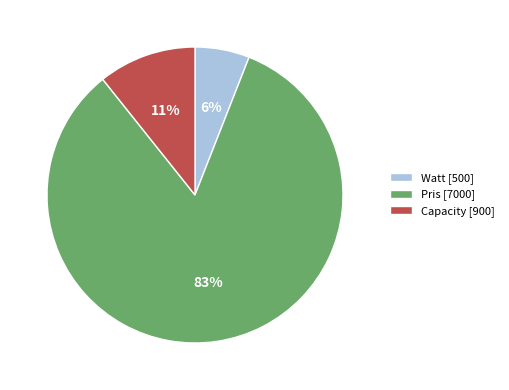

Count the number of slices in the pie.

3